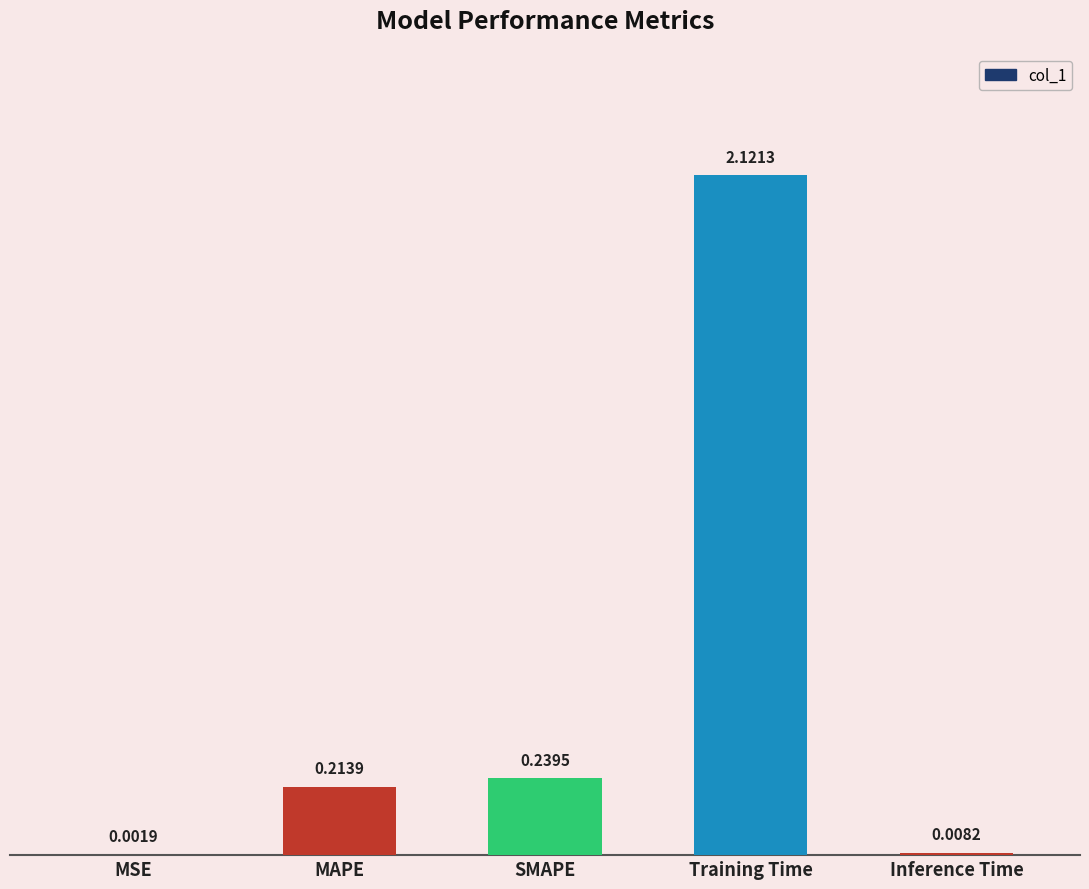

What is the sum of all values?

2.6